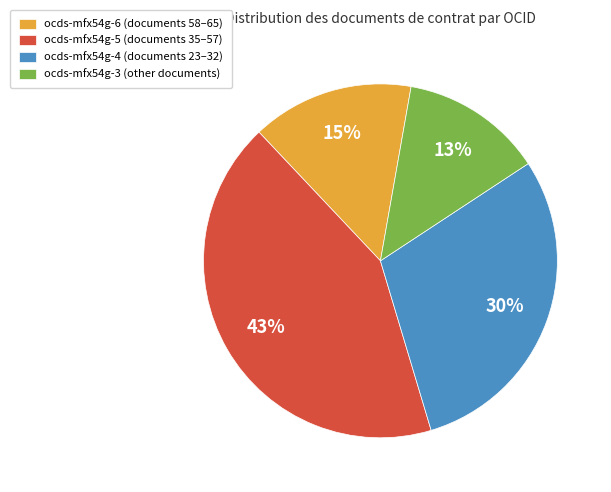

Which has a higher value, ocds-mfx54g-6 or ocds-mfx54g-5?

ocds-mfx54g-5